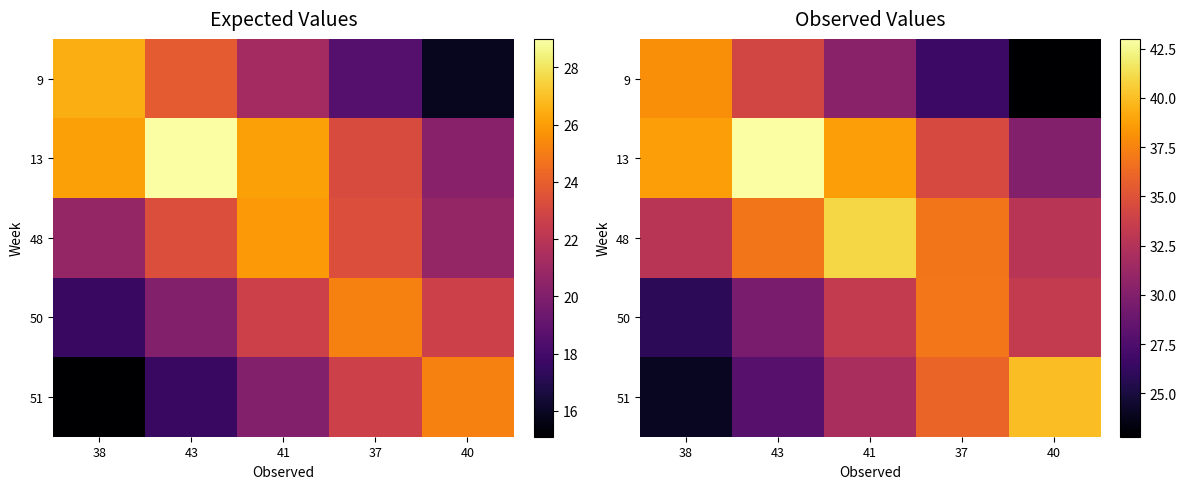

At which label does 51 reach its peak?

40